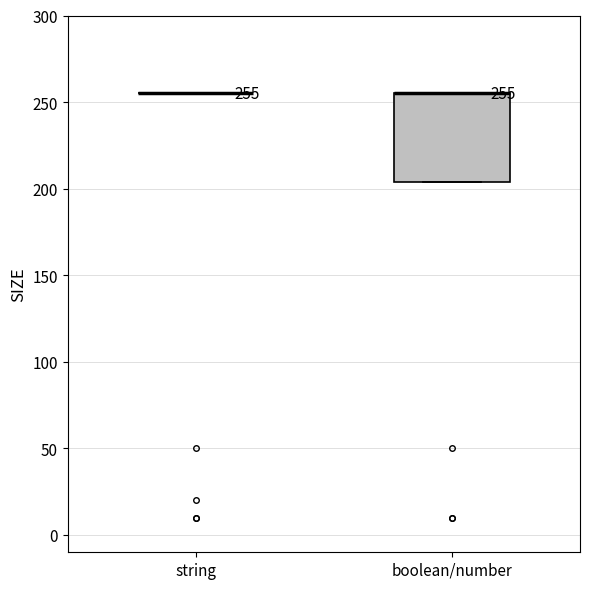

Which box is the tallest, from its lower edge to its upper edge?

boolean/number